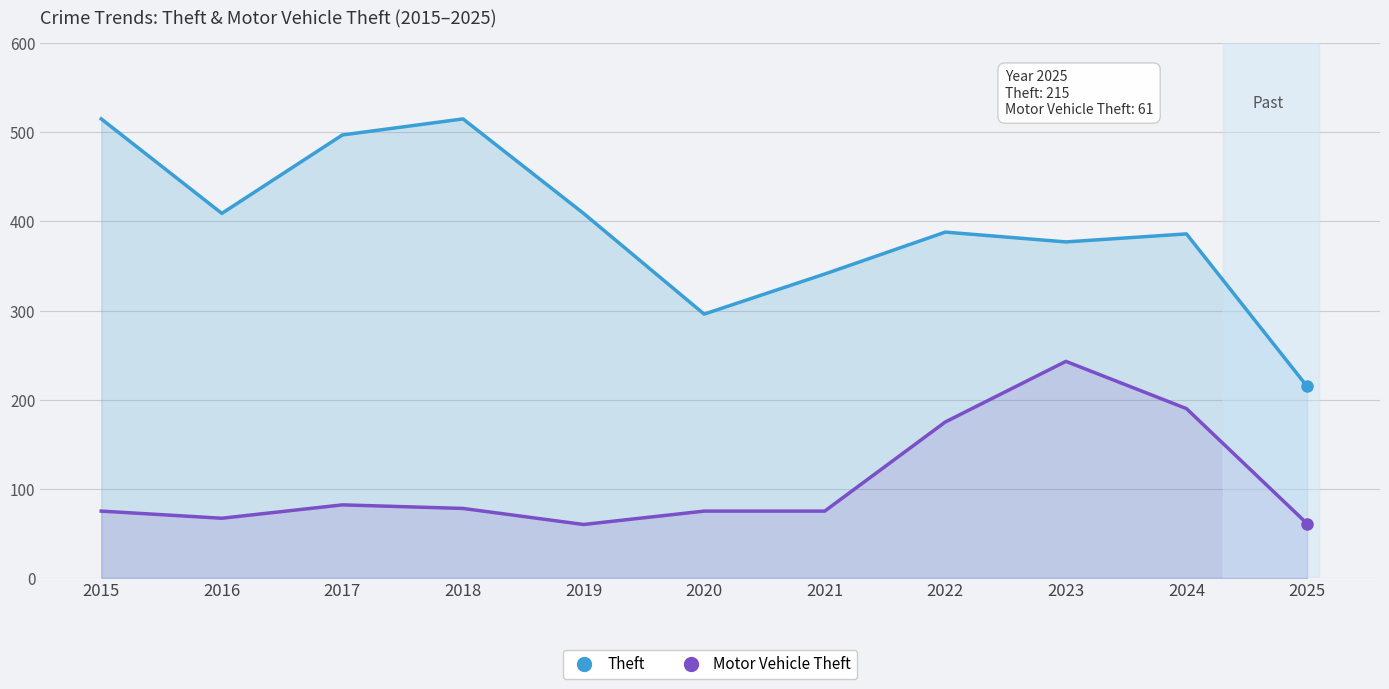

What is the difference between the maximum and second lowest values in the Theft series?

219